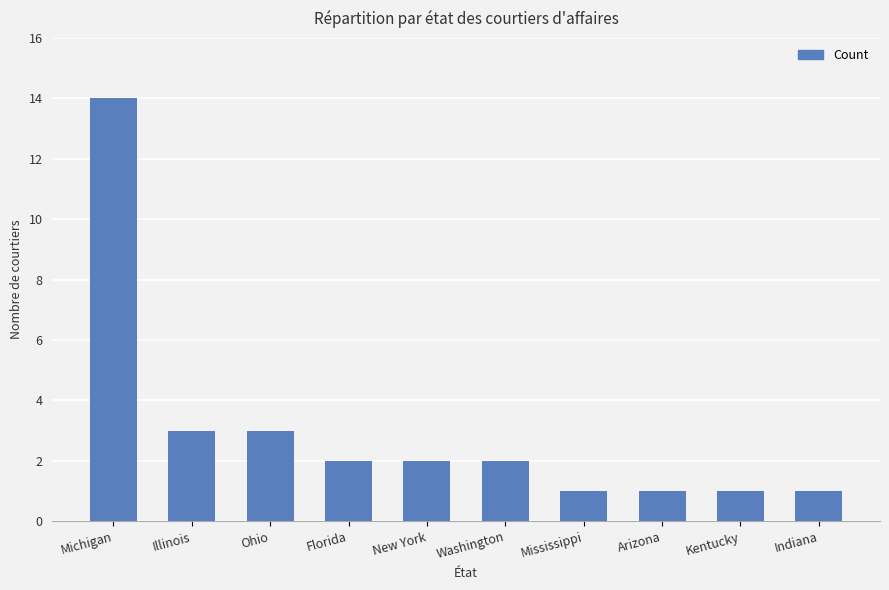

How many distinct data groups are displayed?

1